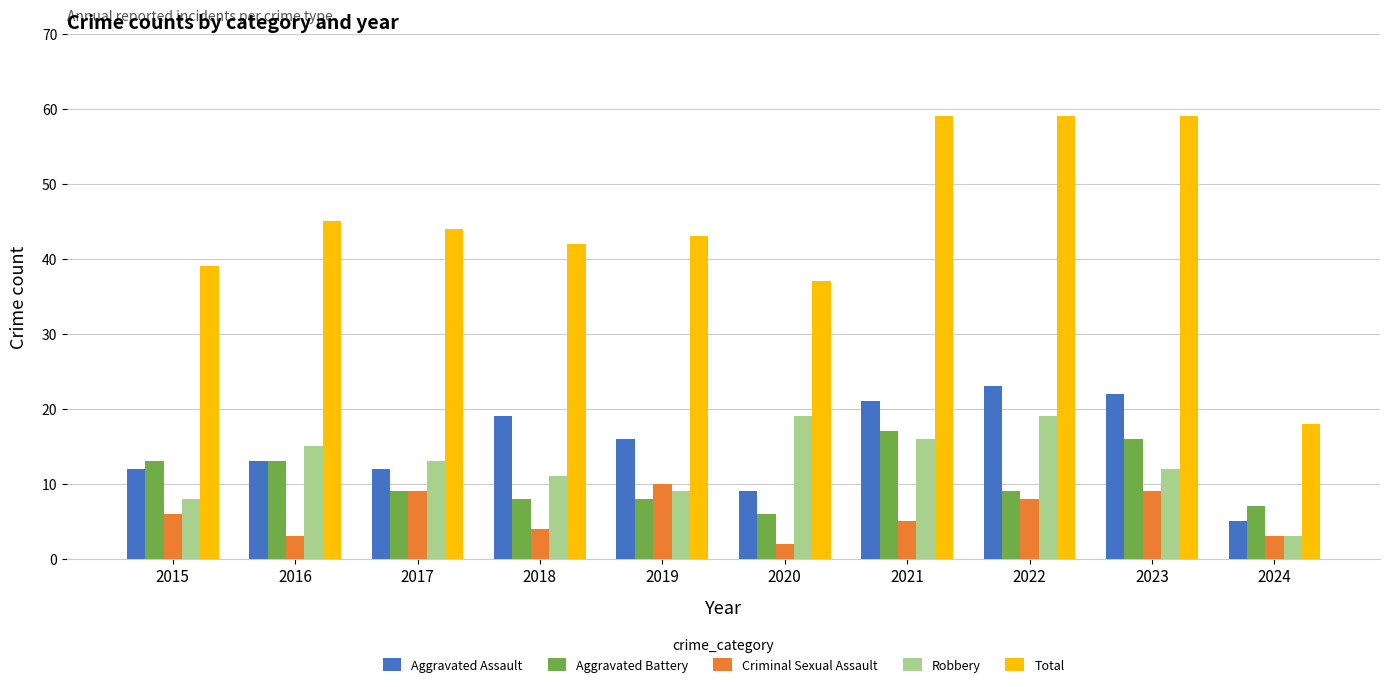

What is the value of the Criminal Sexual Assault bar at the 7th from the left?

5